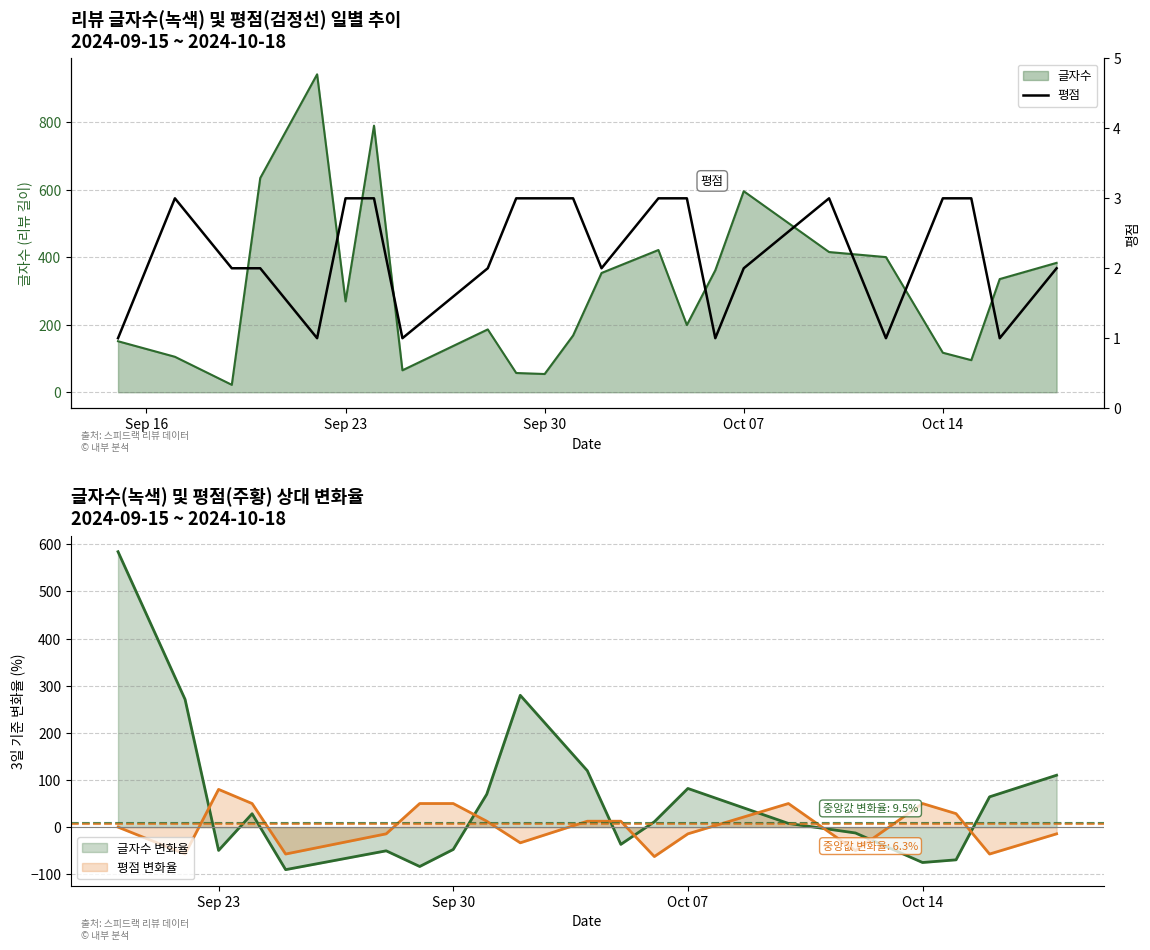

Which label corresponds to the smallest value in the chart?

Sep 16